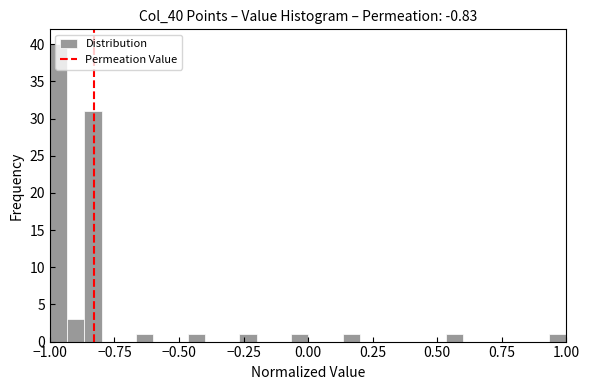

Read against the x-axis, roughly where is the centre of the tallest bar?

-0.95